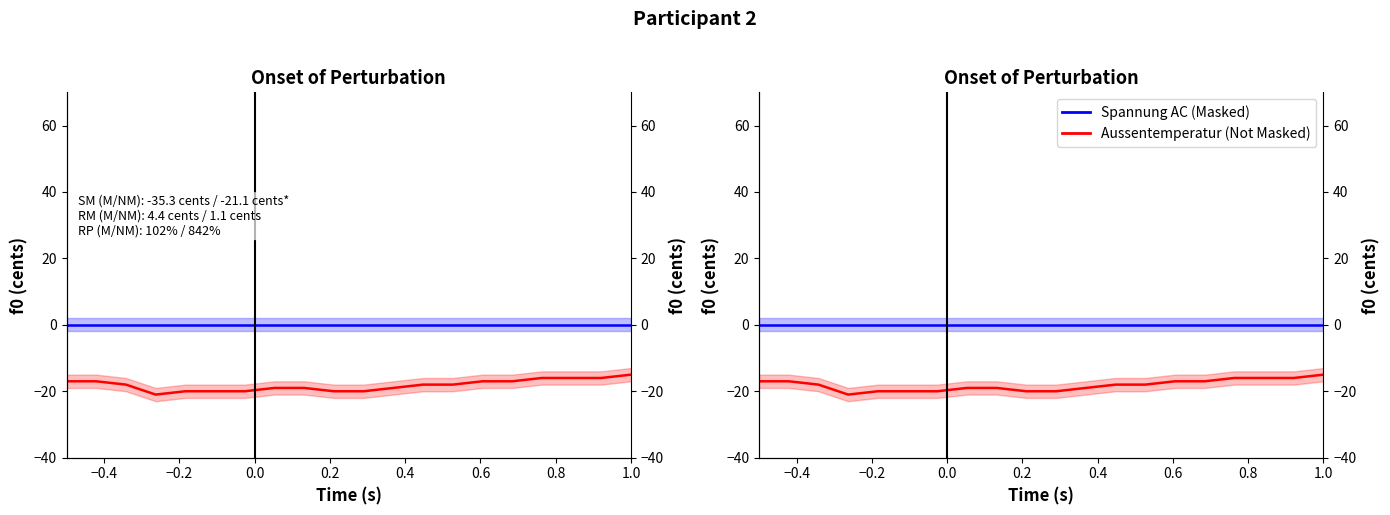

What is the maximum value for Aussentemperatur (Not Masked)?

-15